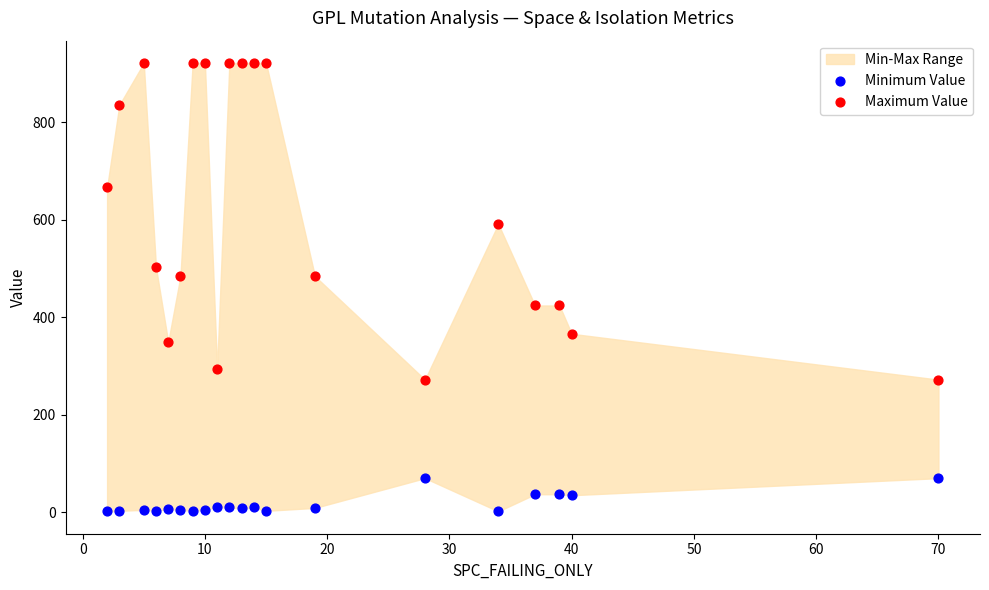

Which series has the widest spread of Y values?

Maximum Value